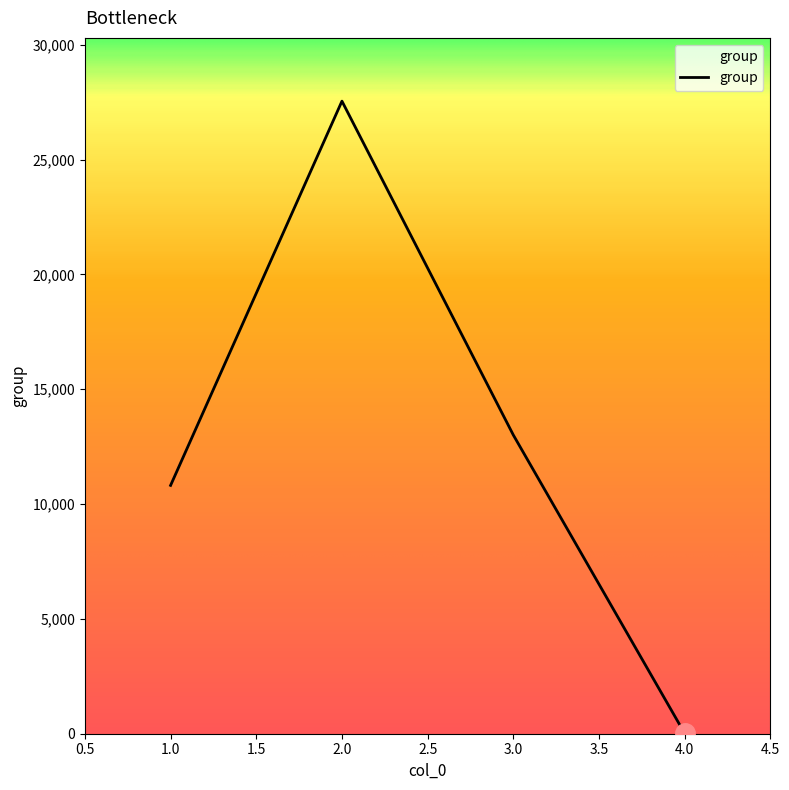

The value at 2.0 is 11820. True or false?

False